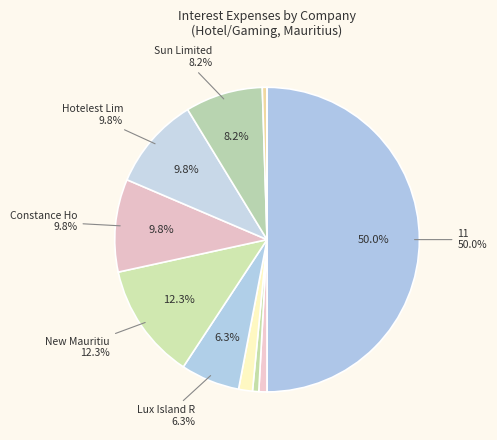

Rank the categories by value from lowest to highest.

Lottotech Ltd, Automatic Systems Ltd., Tropical Paradise, Gamma-Civic Ltd, Attitude Property Ltd., Southern Cross Tourist, Lux Island Resorts Ltd, Sun Limited, Constance Hotels, Hotelest Limited, New Mauritius Hotels, 11